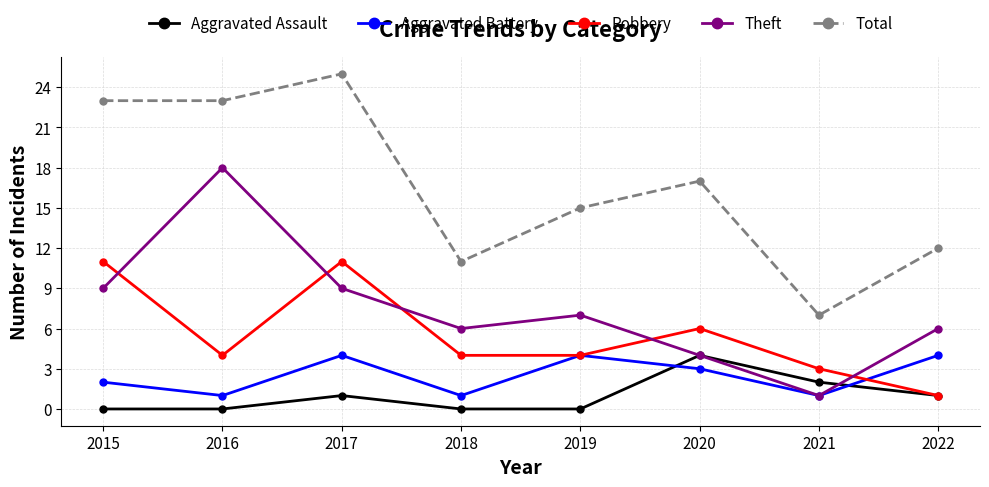

True or false: Total and Theft cross at least once.

False